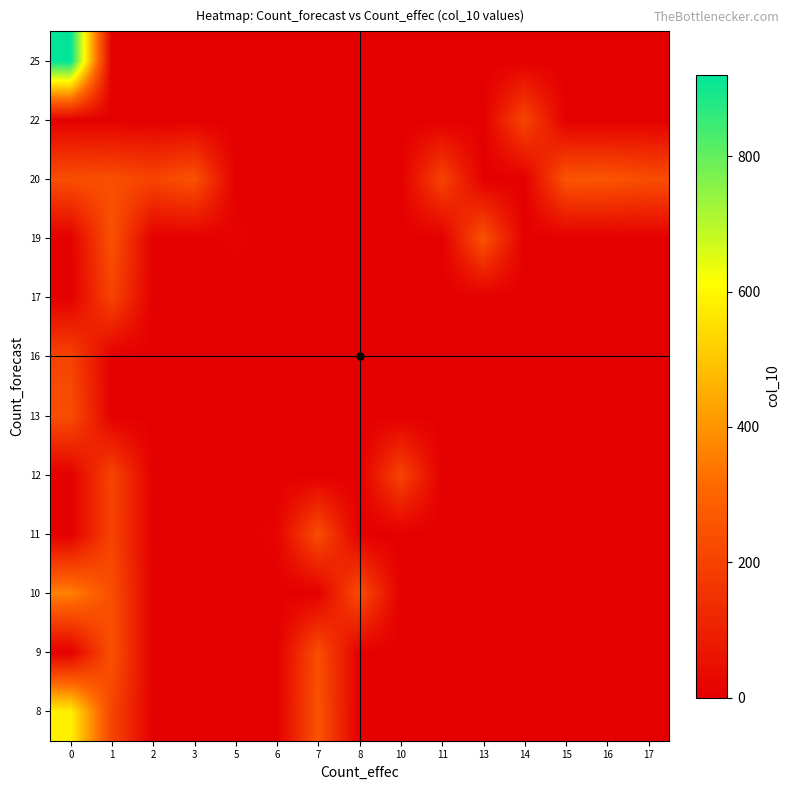

What is the spread (max minus min) of values at 10?

205